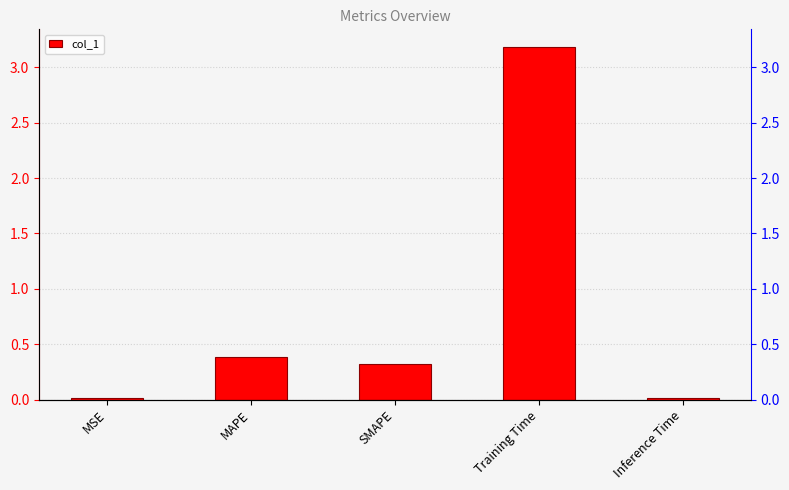

What is the label of the 5th bar from the left?

Inference Time